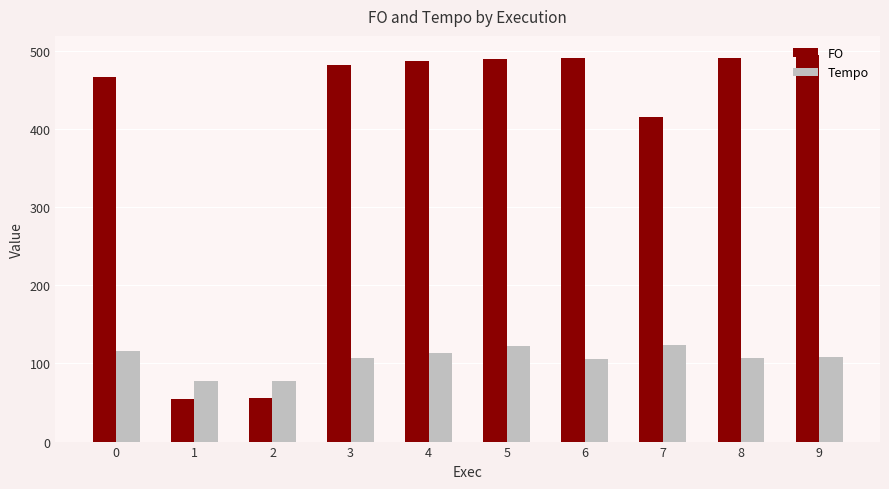

Count the number of data series in this chart.

2